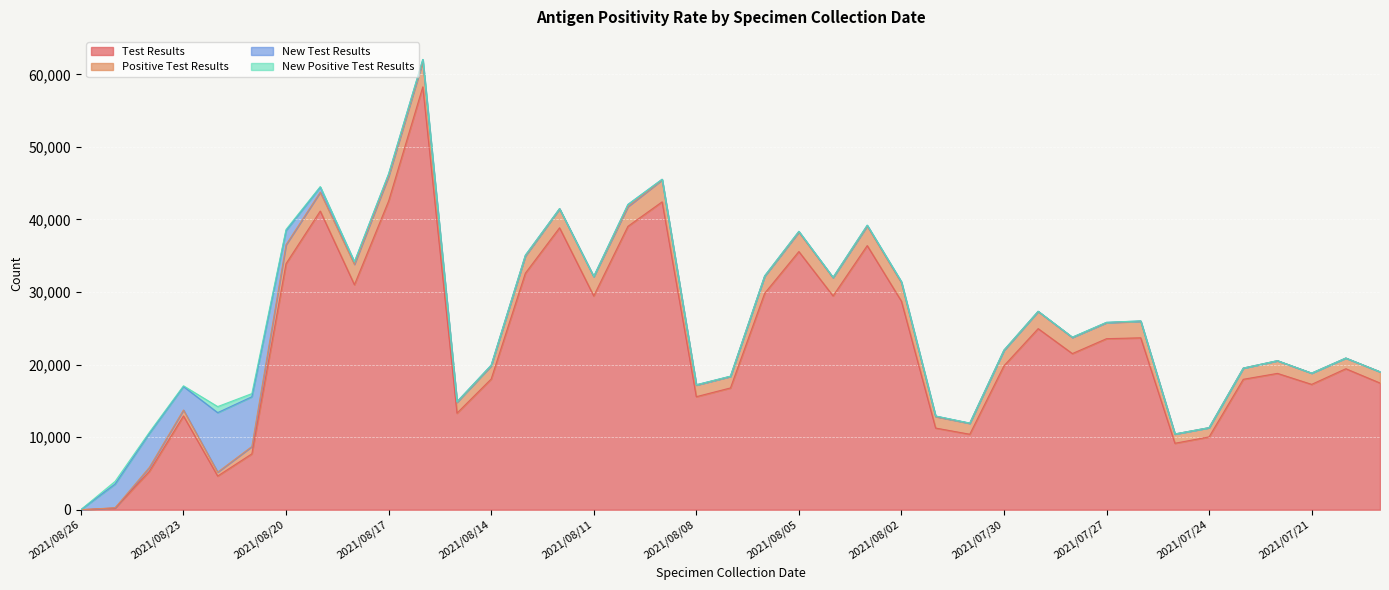

How many times do Test Results and New Positive Test Results cross each other?

1